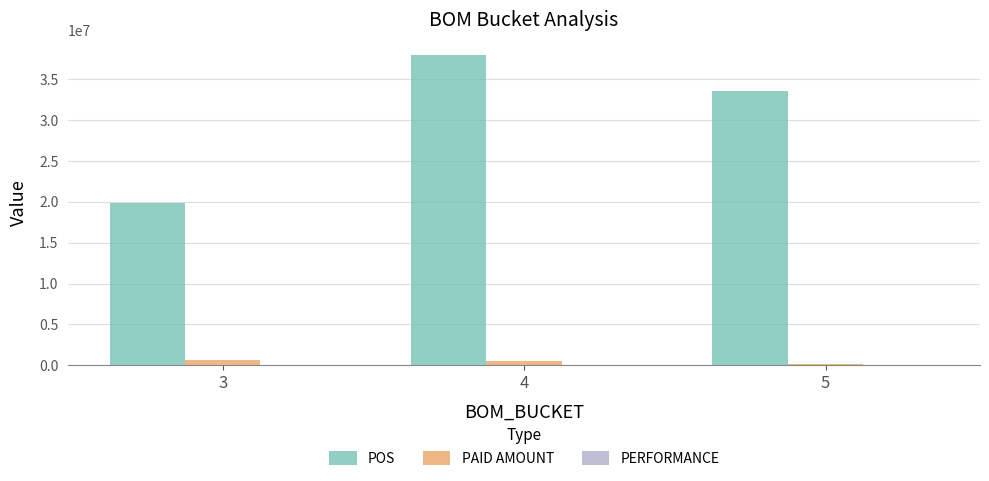

Is the value of PAID AMOUNT at 3 greater than the value of POS at 3?

No